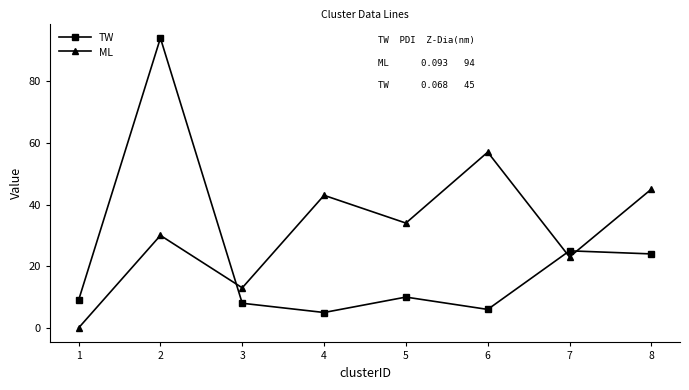

How many categories are shown in the chart?

8